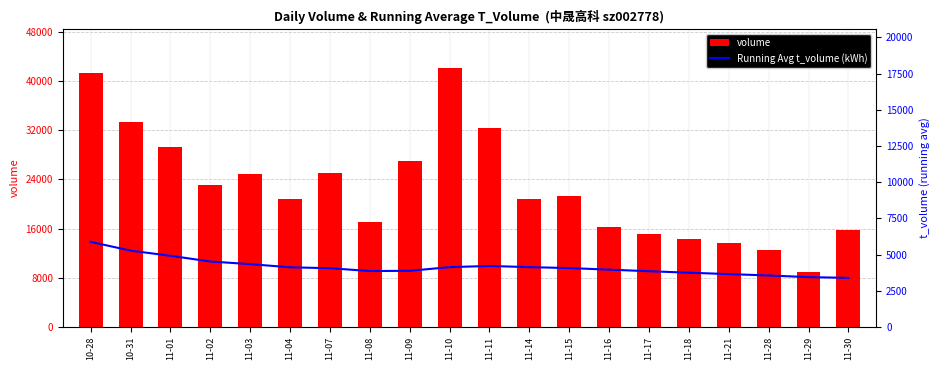

What is the spread (max minus min) of values at 11-15?

17310.9